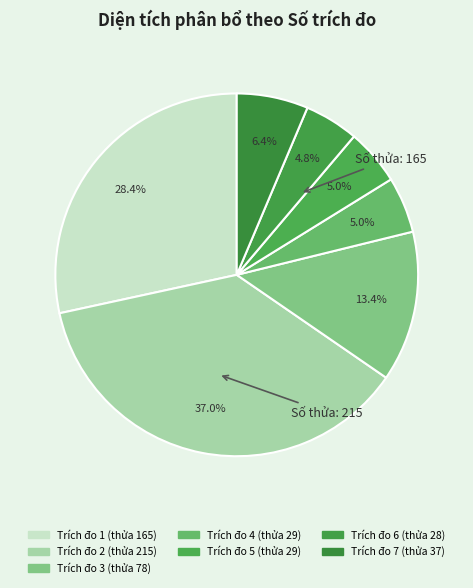

Count the number of slices in the pie.

7